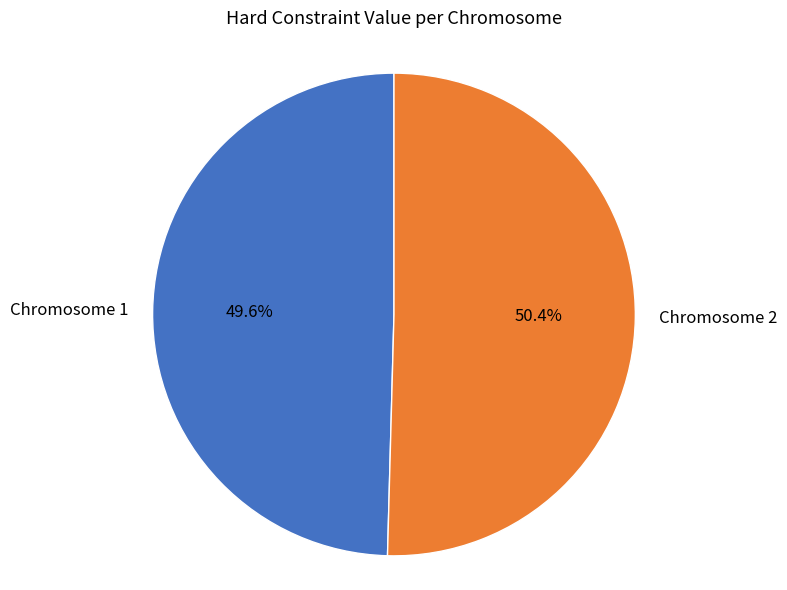

Rank the categories by value from highest to lowest.

Chromosome 2, Chromosome 1